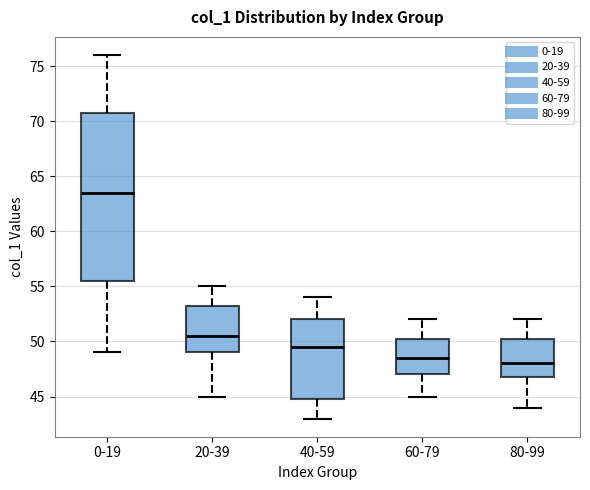

Reading left to right, transcribe this box plot: for each box, give where its median line is, the range the box spans, and where its two whiskers end, as read against the y-axis. The values are not printed on the chart, so give them approximately, as read against the axis.

0-19: median 63.5, box 55.5 to 71.0, whiskers 49.0 to 76.0
20-39: median 50.5, box 49.0 to 53.5, whiskers 45.0 to 55.0
40-59: median 49.5, box 45.0 to 52.0, whiskers 43.0 to 54.0
60-79: median 48.5, box 47.0 to 50.5, whiskers 45.0 to 52.0
80-99: median 48.0, box 47.0 to 50.5, whiskers 44.0 to 52.0